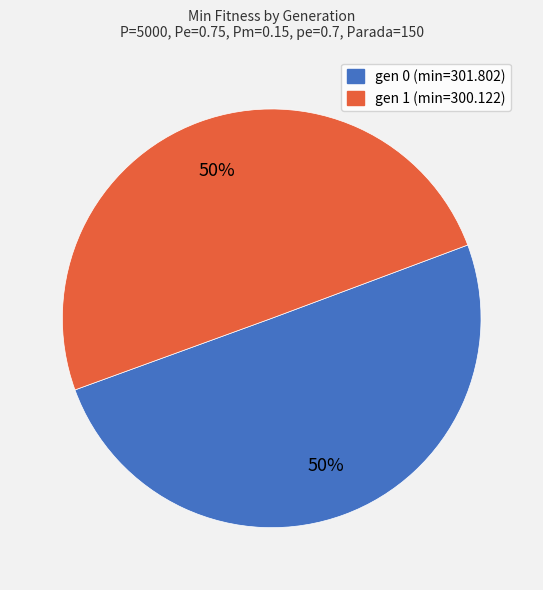

Approximately how many times larger is the value at gen 0 (min=301.802) compared to gen 1 (min=300.122)?

1.0